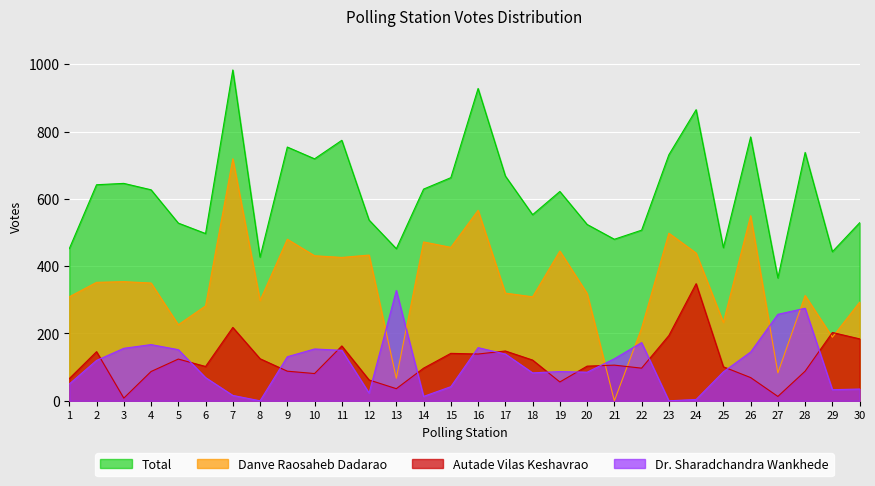

Which series has the widest spread of values?

Danve Raosaheb Dadarao